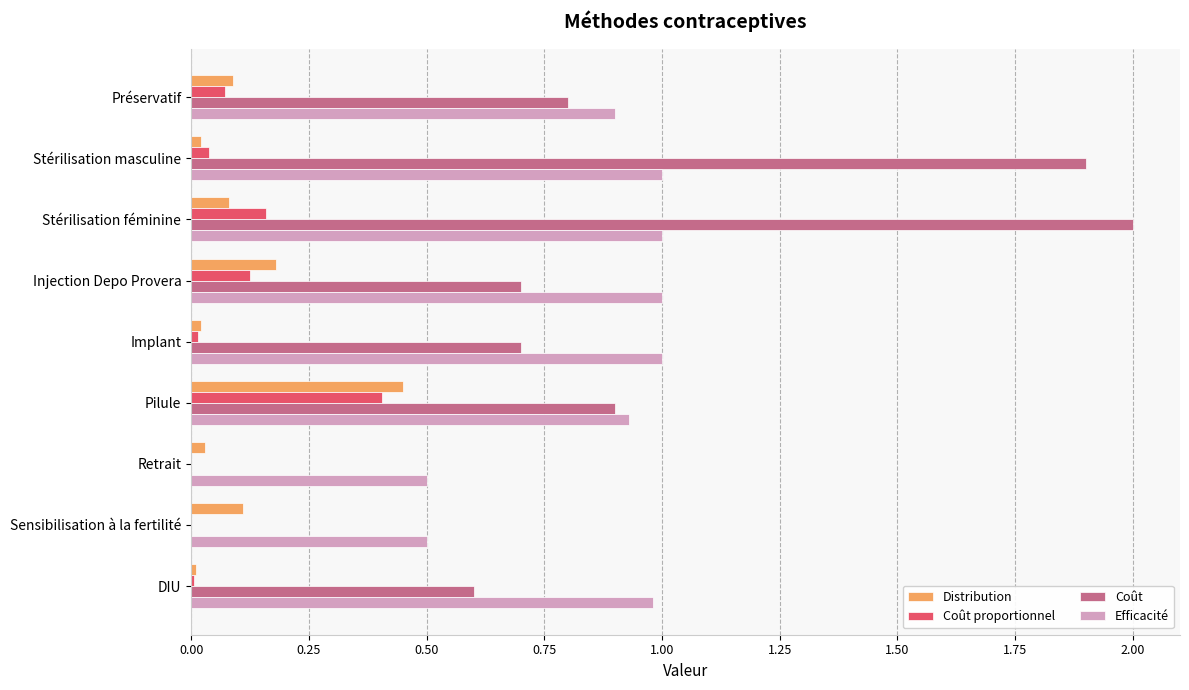

Between Pilule and DIU, which series saw the biggest shift?

Distribution